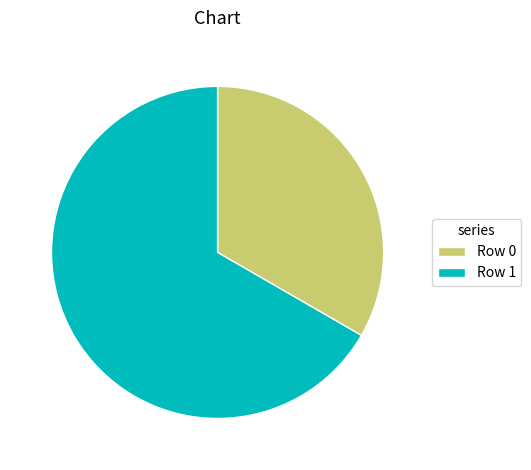

Rank the categories by value from highest to lowest.

Row 1, Row 0